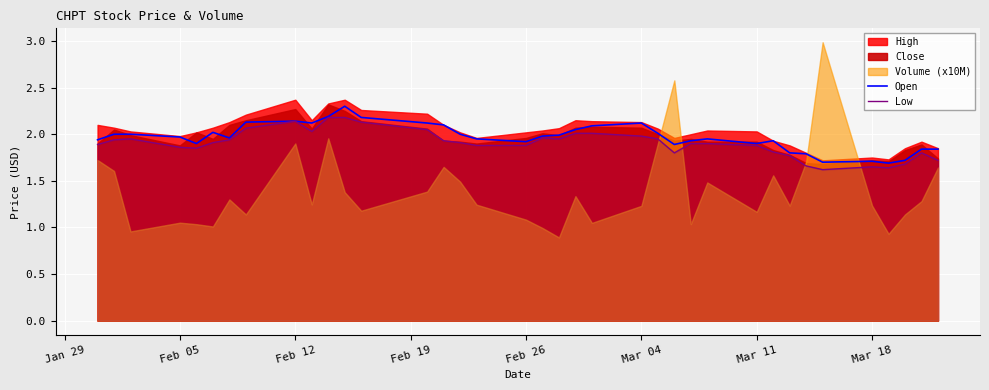

How many data points does each series have?

37